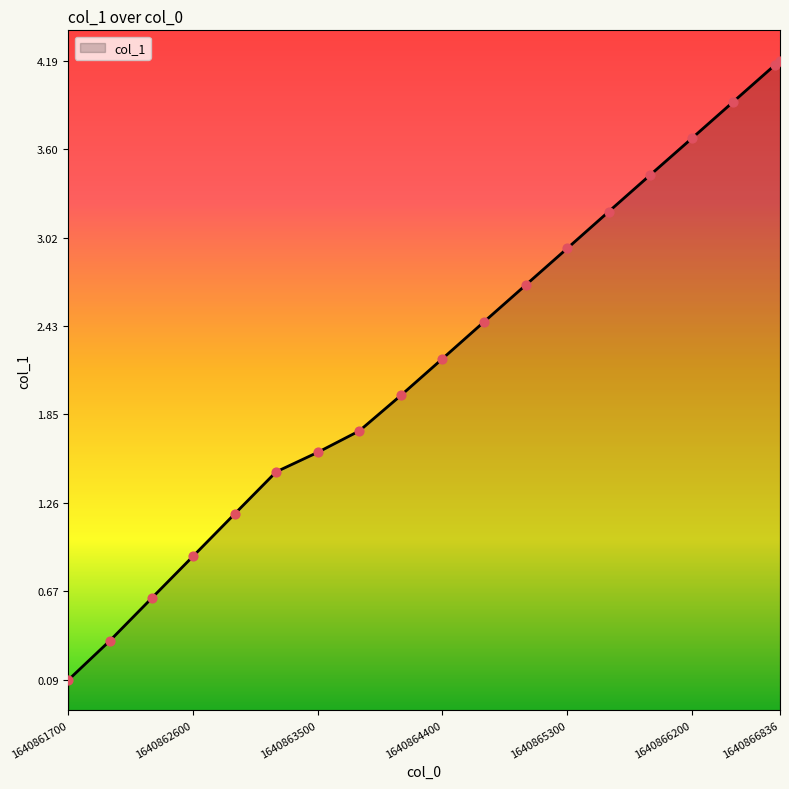

Between 1640862900.0 and 1640865600.0, which is larger?

1640865600.0